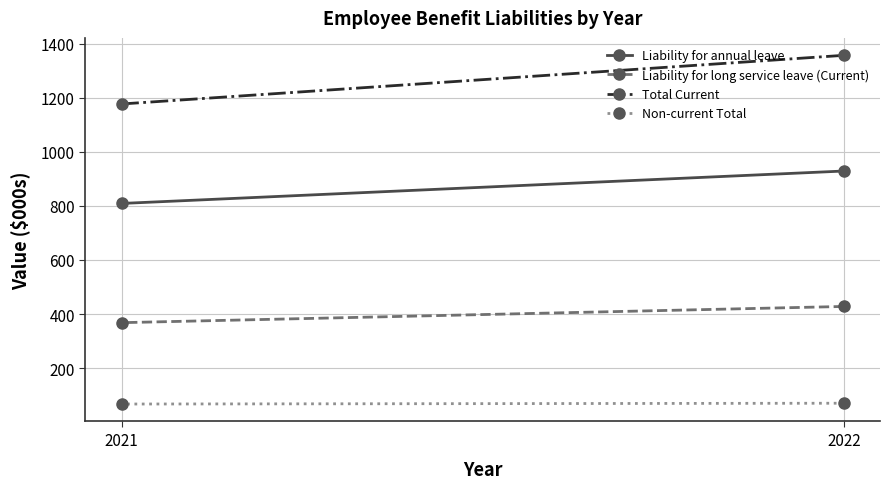

Reading left to right, what are all the values shown in this chart?

Liability for annual leave: 2022=929	2021=809
Liability for long service leave (Current): 2022=428	2021=368
Total Current: 2022=1357	2021=1177
Non-current Total: 2022=70	2021=67